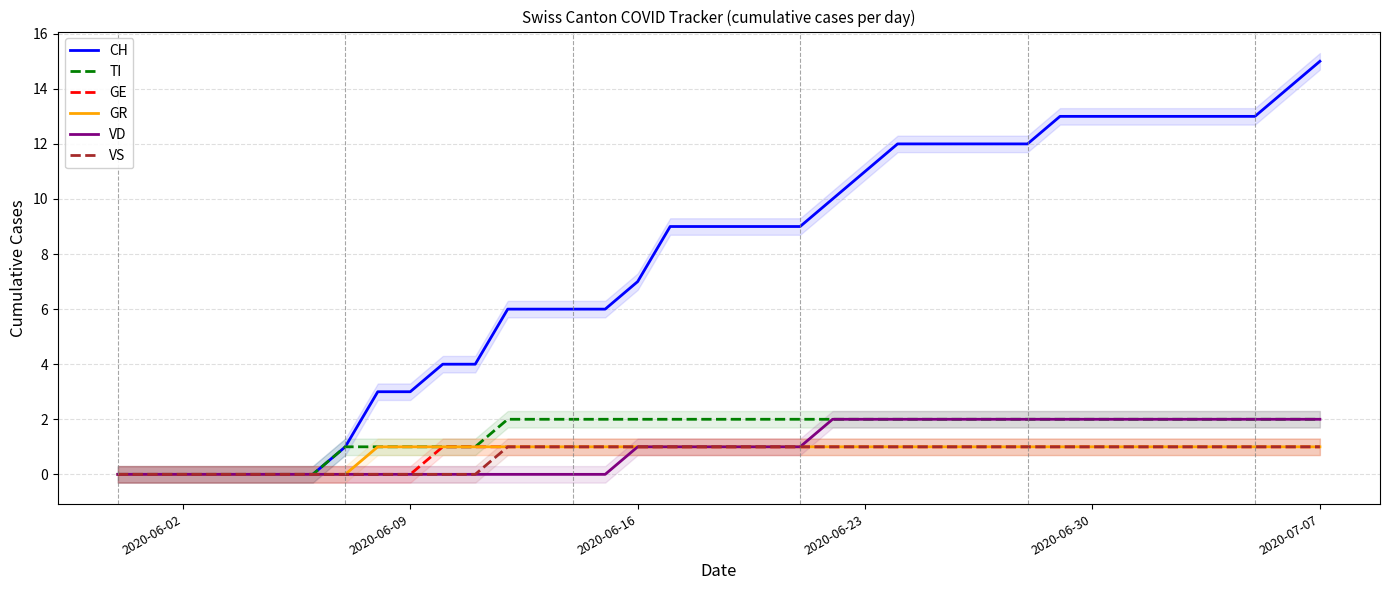

What is the maximum value shown in the chart?

15